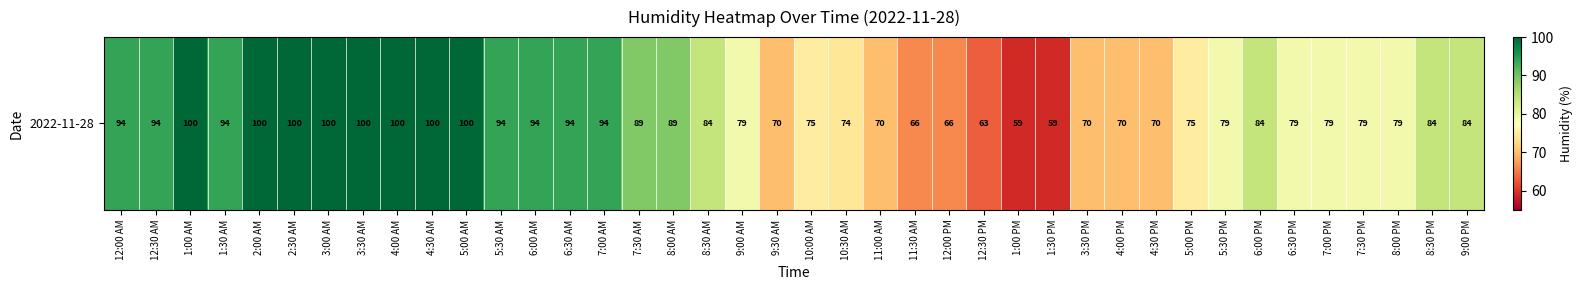

Count the number of data series in this chart.

1